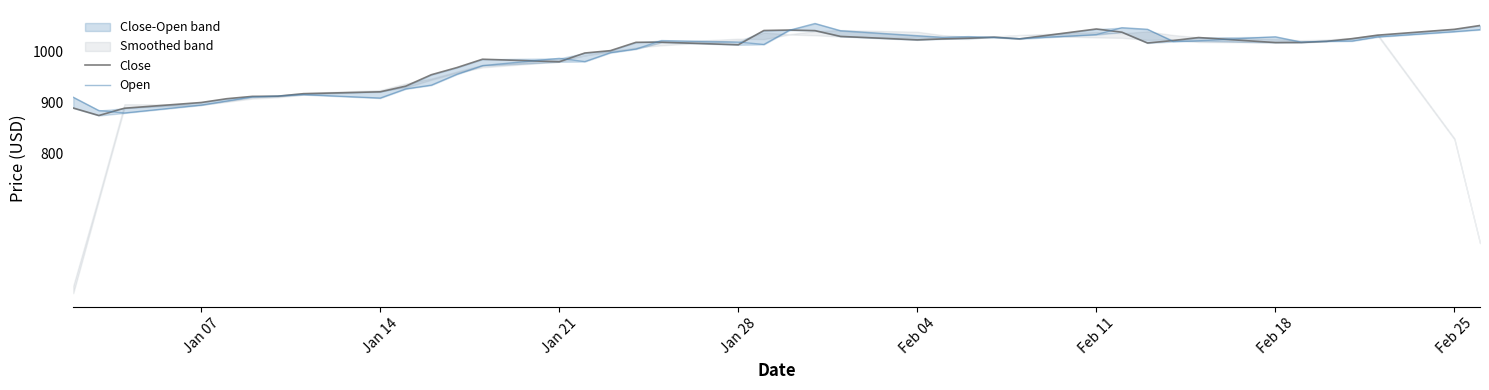

What is the difference between the maximum and second lowest values in the Open series?

171.0